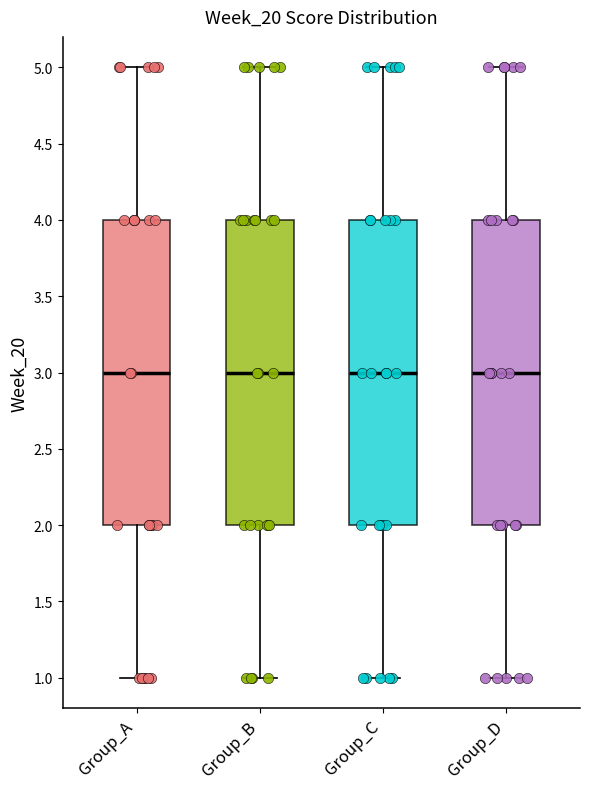

Reading left to right, read every box against the y-axis: the position of its median line, the range the box covers, and the ends of its whiskers. The values are not printed on the chart, so give them approximately, as read against the axis.

Group_A: median 3, box 2 to 4, whiskers 1 to 5
Group_B: median 3, box 2 to 4, whiskers 1 to 5
Group_C: median 3, box 2 to 4, whiskers 1 to 5
Group_D: median 3, box 2 to 4, whiskers 1 to 5